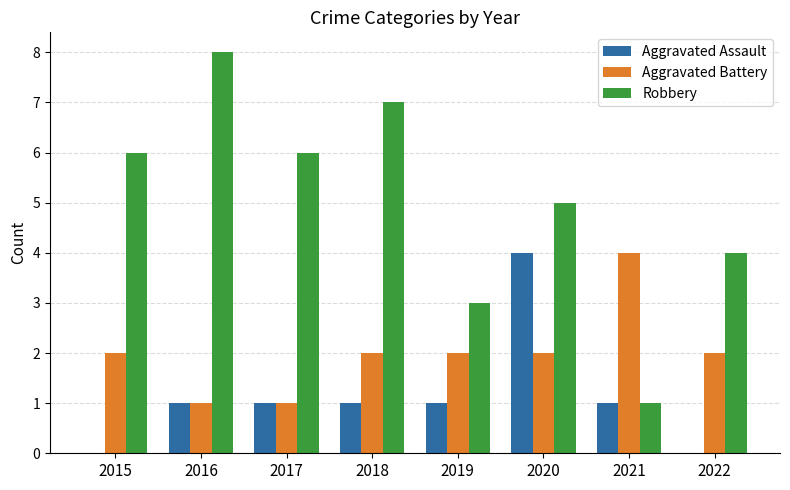

The value of Aggravated Battery at 2018 is 1. True or false?

False